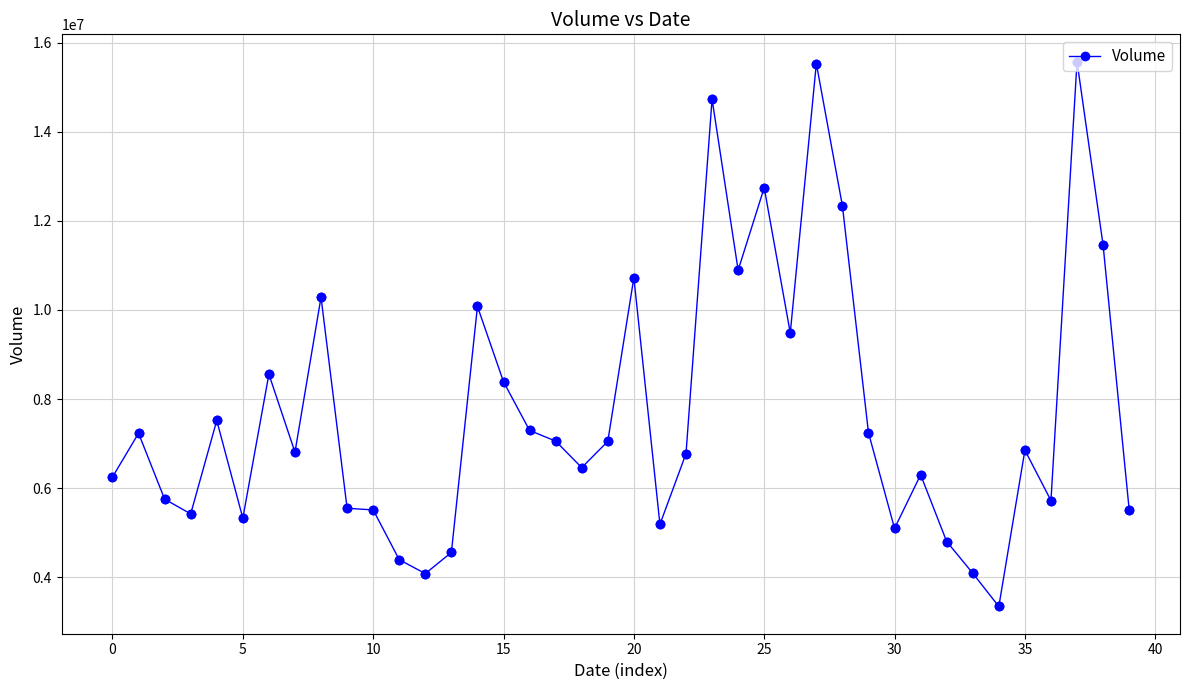

True or false: the data has more than 2 interior local peaks.

True